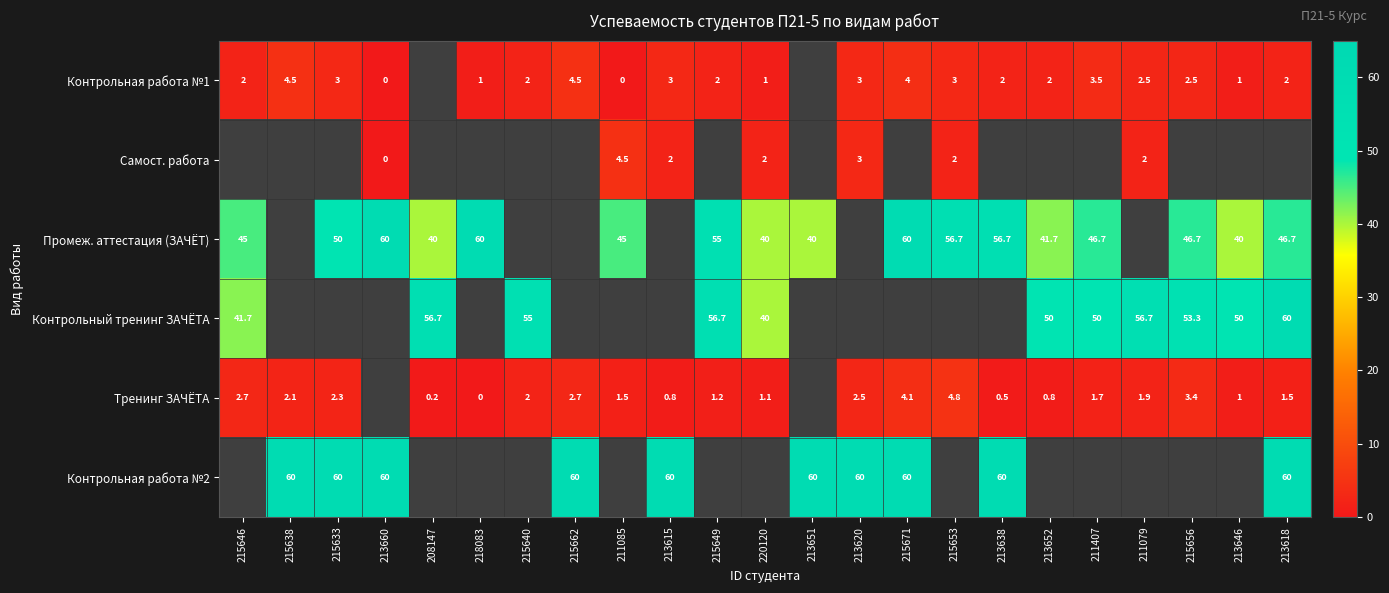

The Тренинг ЗАЧЁТА series shows 2.5 at 213620. True or false?

True